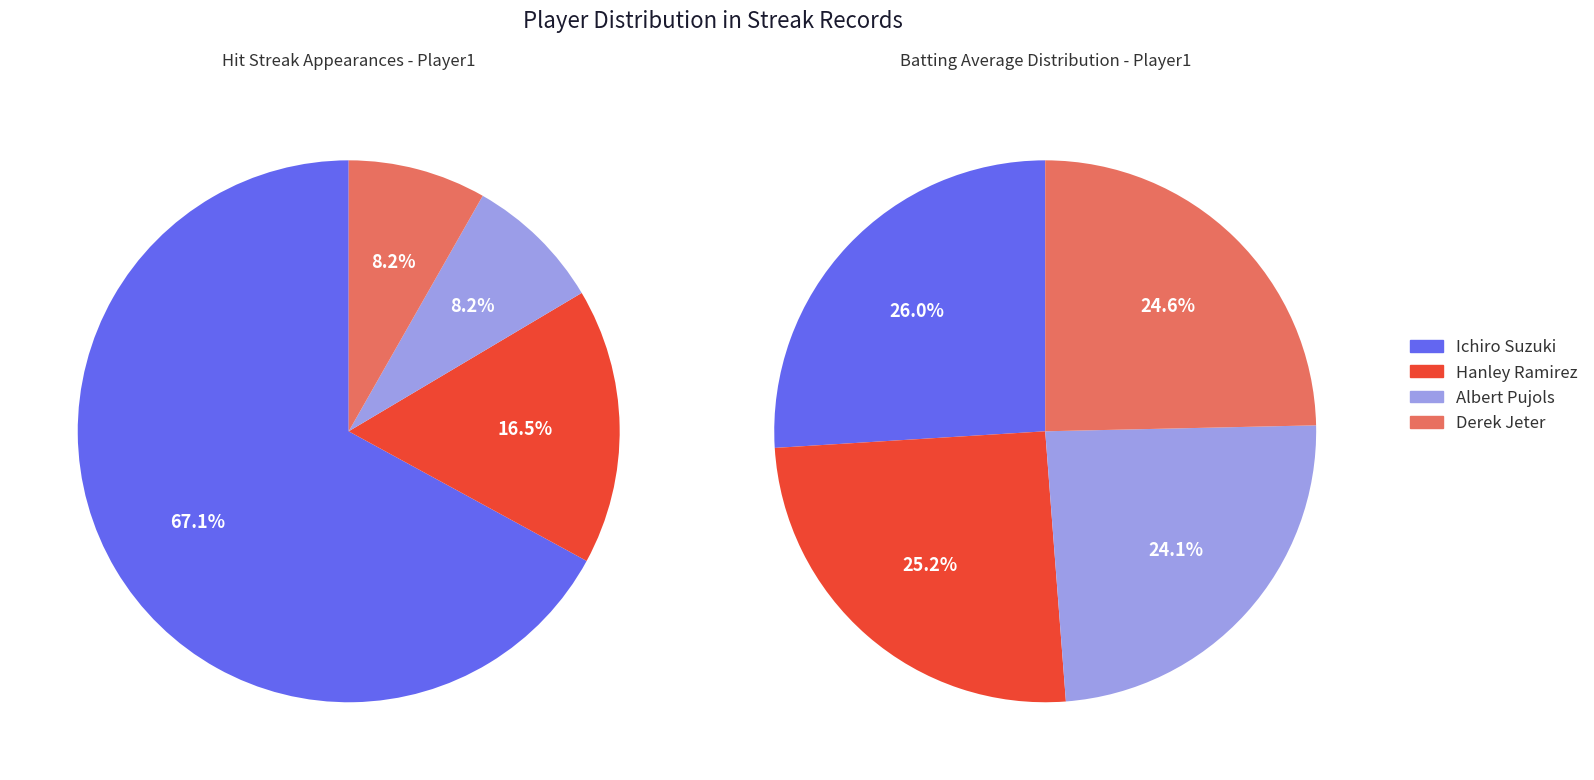

Between Derek Jeter and Albert Pujols, which is larger?

Derek Jeter